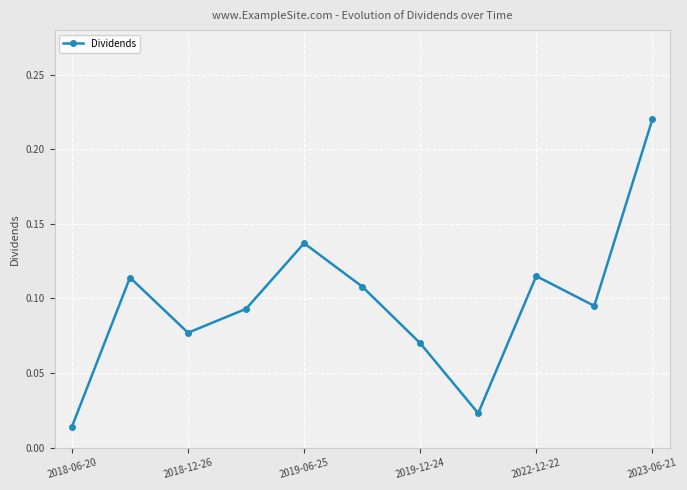

How many points are lower than both their immediate neighbors (excluding endpoints)?

3